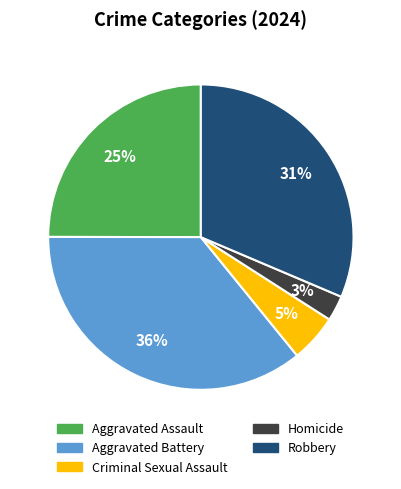

Does any single category account for the majority?

No